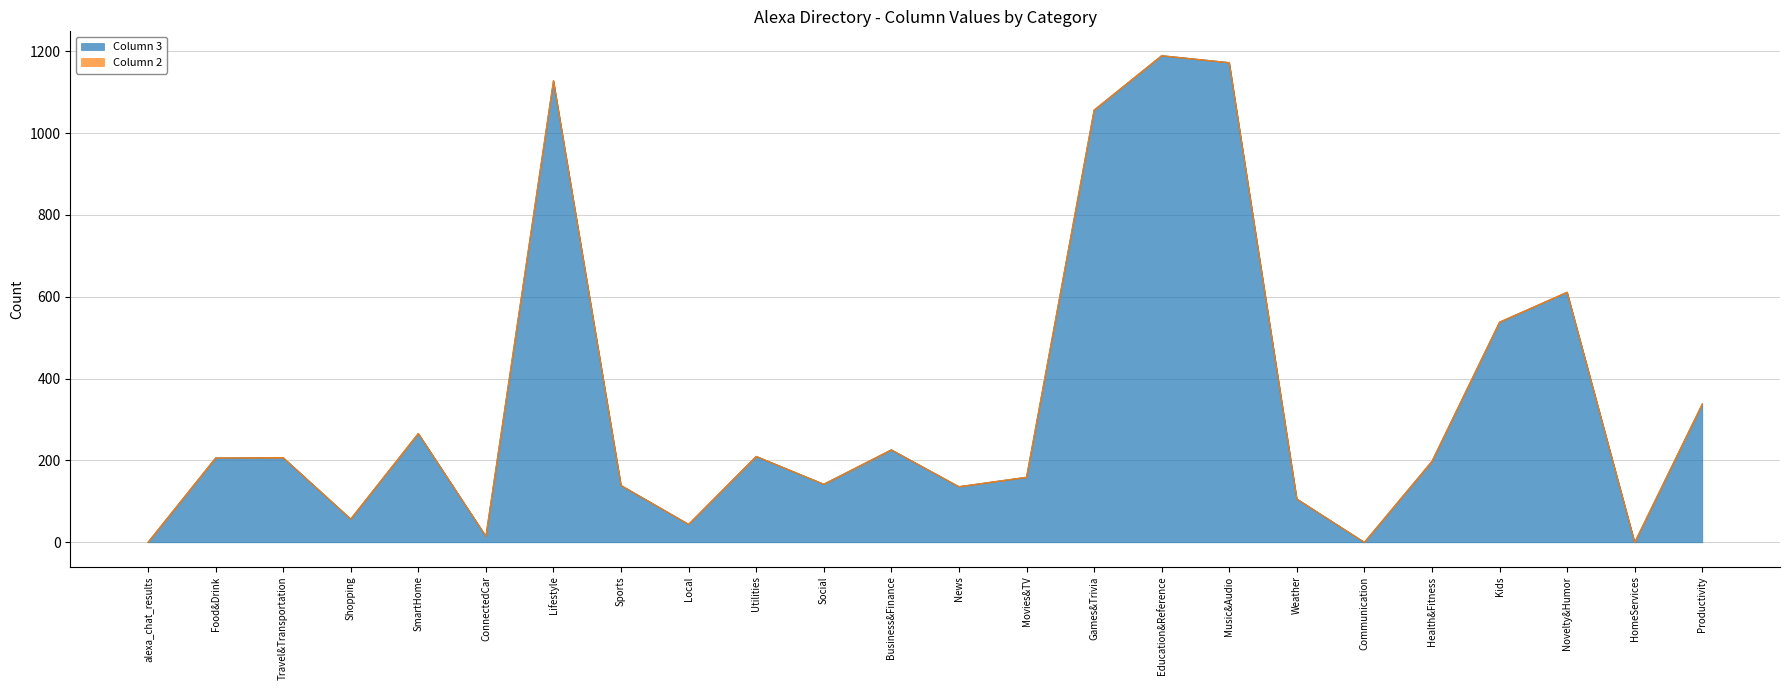

How many interior local valleys (lower than both neighbors) does the data have?

7